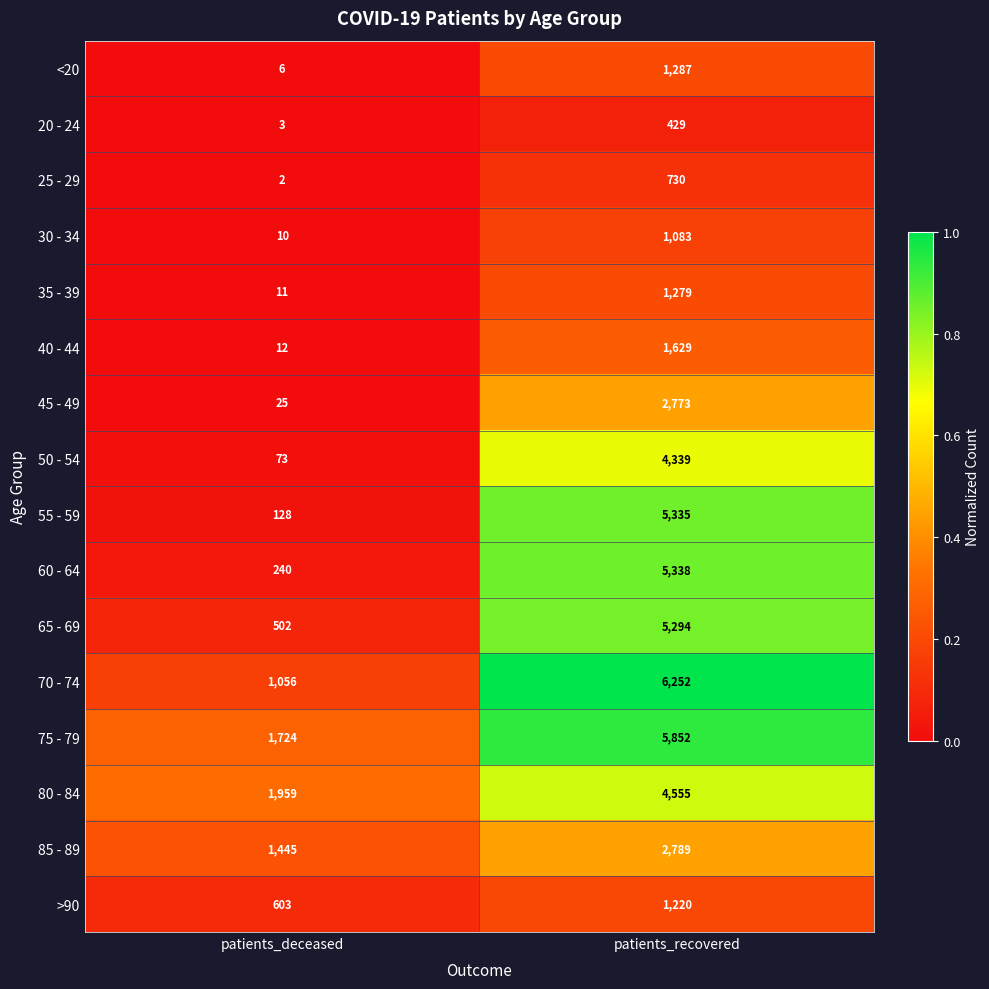

Which series changed the most between patients_deceased and patients_recovered?

55 - 59